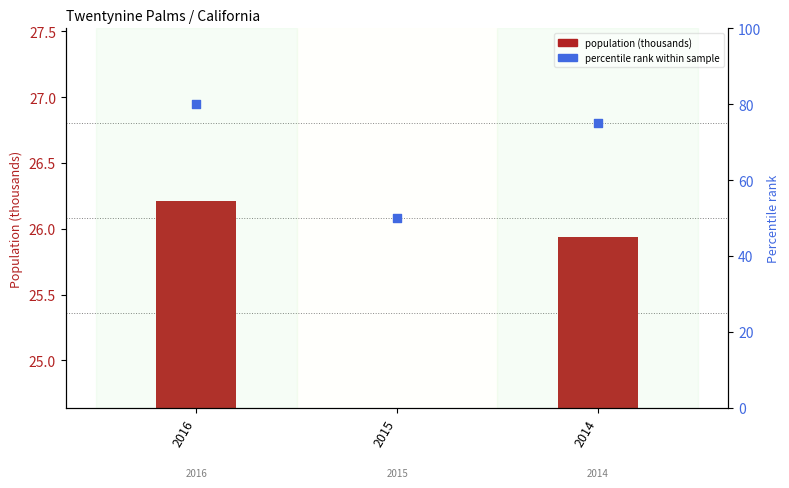

Which series contains the lowest Y value?

population (thousands)